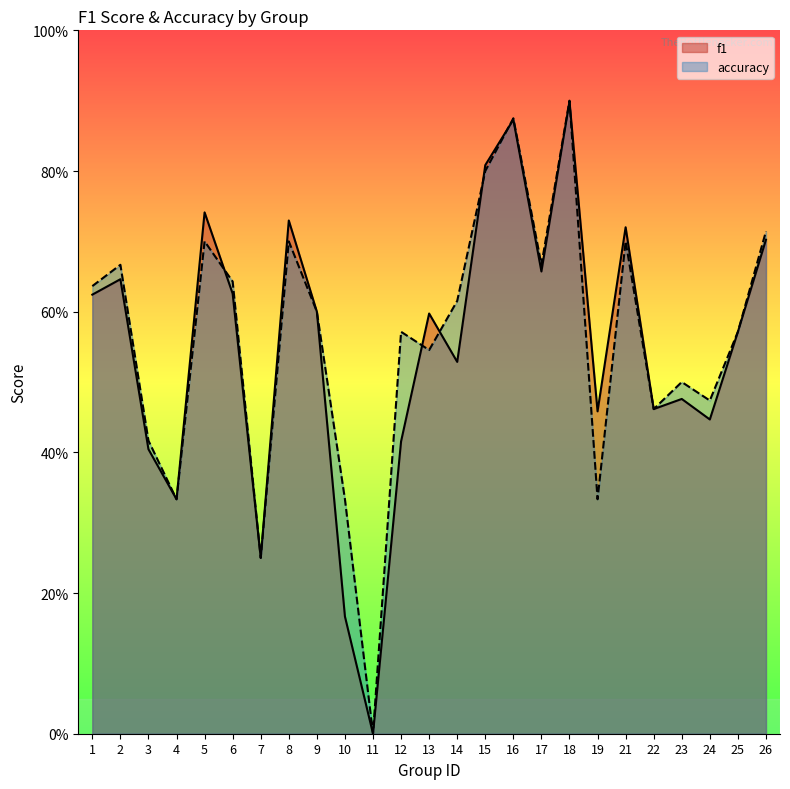

What value does the accuracy series have at 7?

0.2